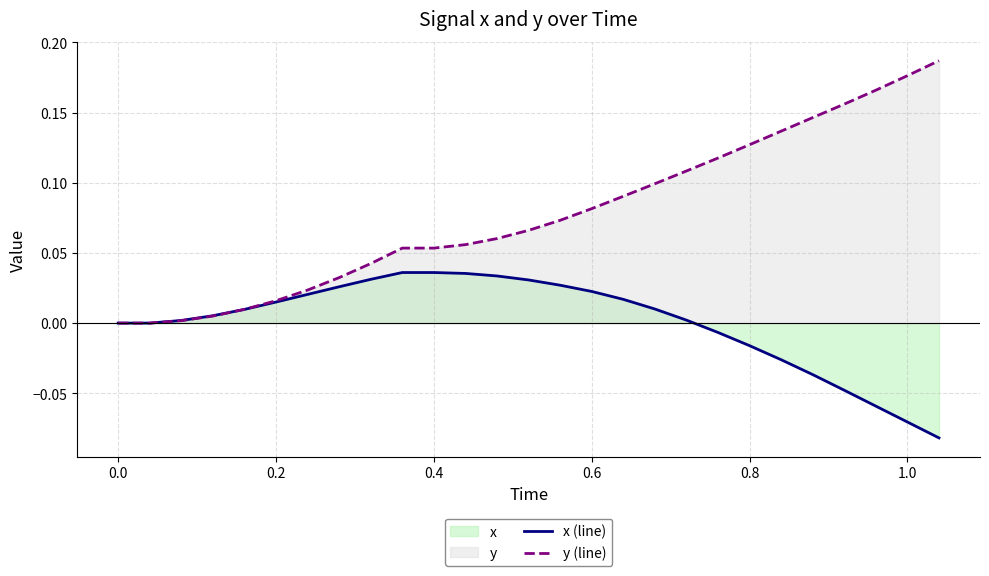

What is the difference between the maximum and second lowest values in the x (line) series?

0.1